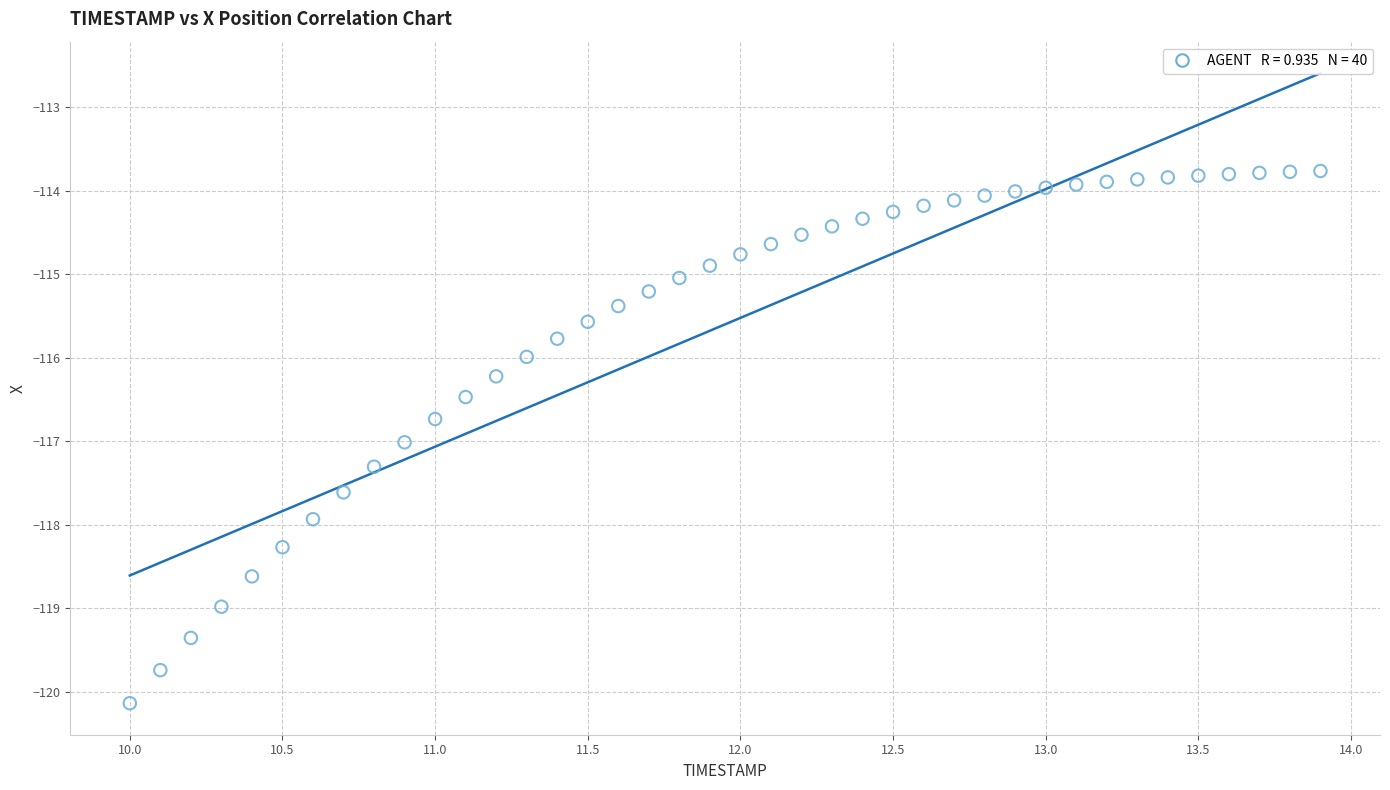

What is the range of X values (max minus min)?

3.9